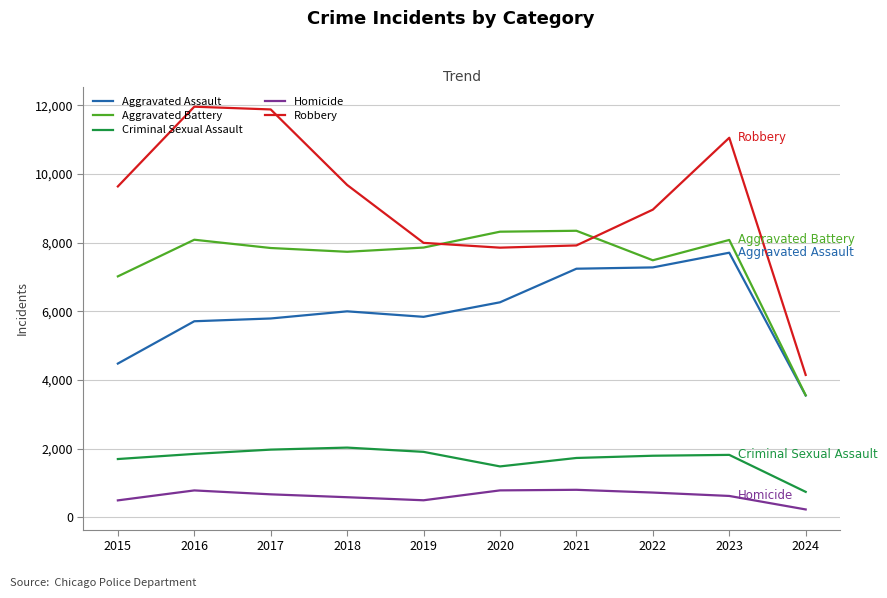

At which category is the sum across all series the highest?

2023